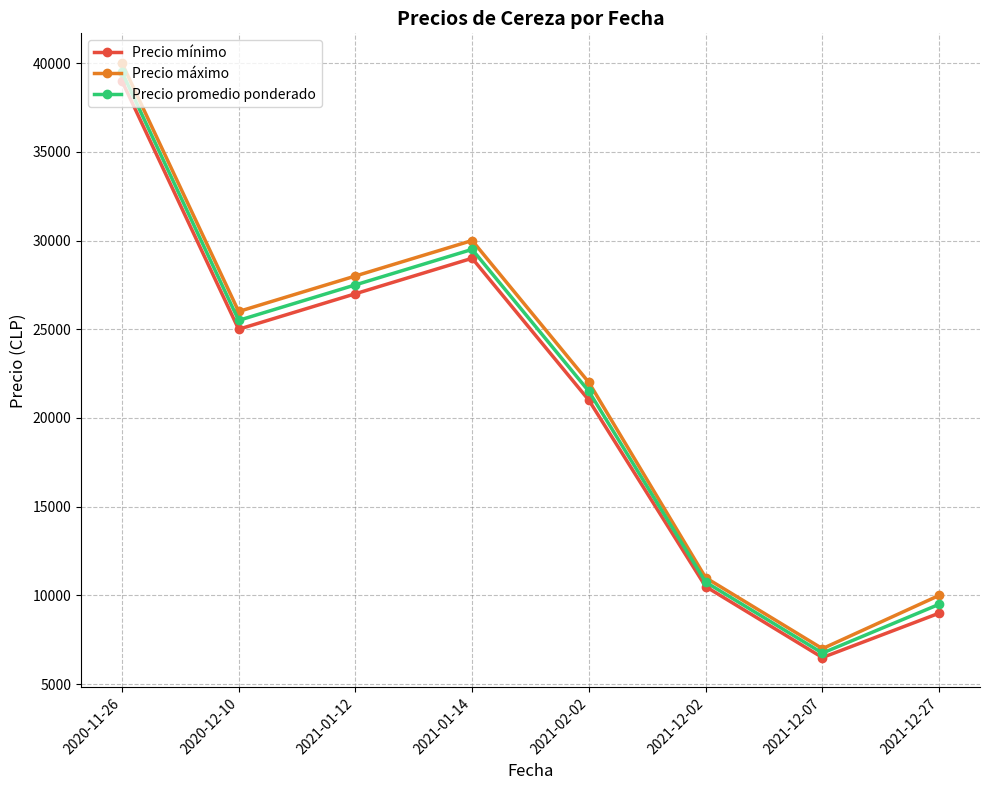

What is the average value of the Precio mínimo series?

20875